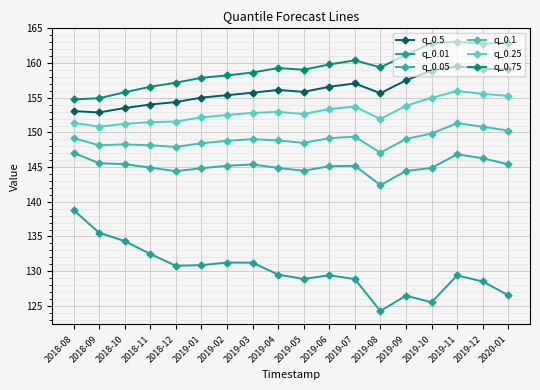

True or false: q_0.5 has a value of 159.1 at 2020-01.

True